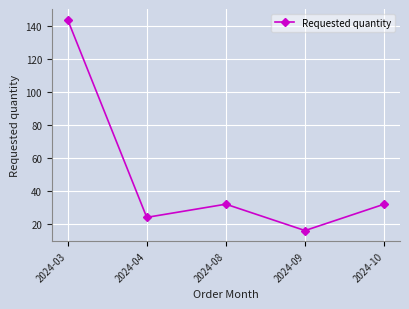

What is the approximate value at 2024-03, to the nearest 50?

150